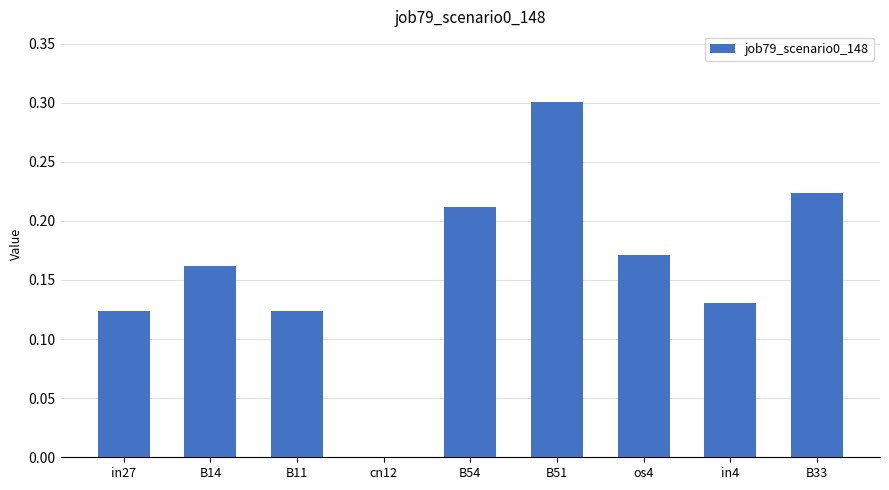

The chart shows a value of 0.1 at os4. True or false?

False